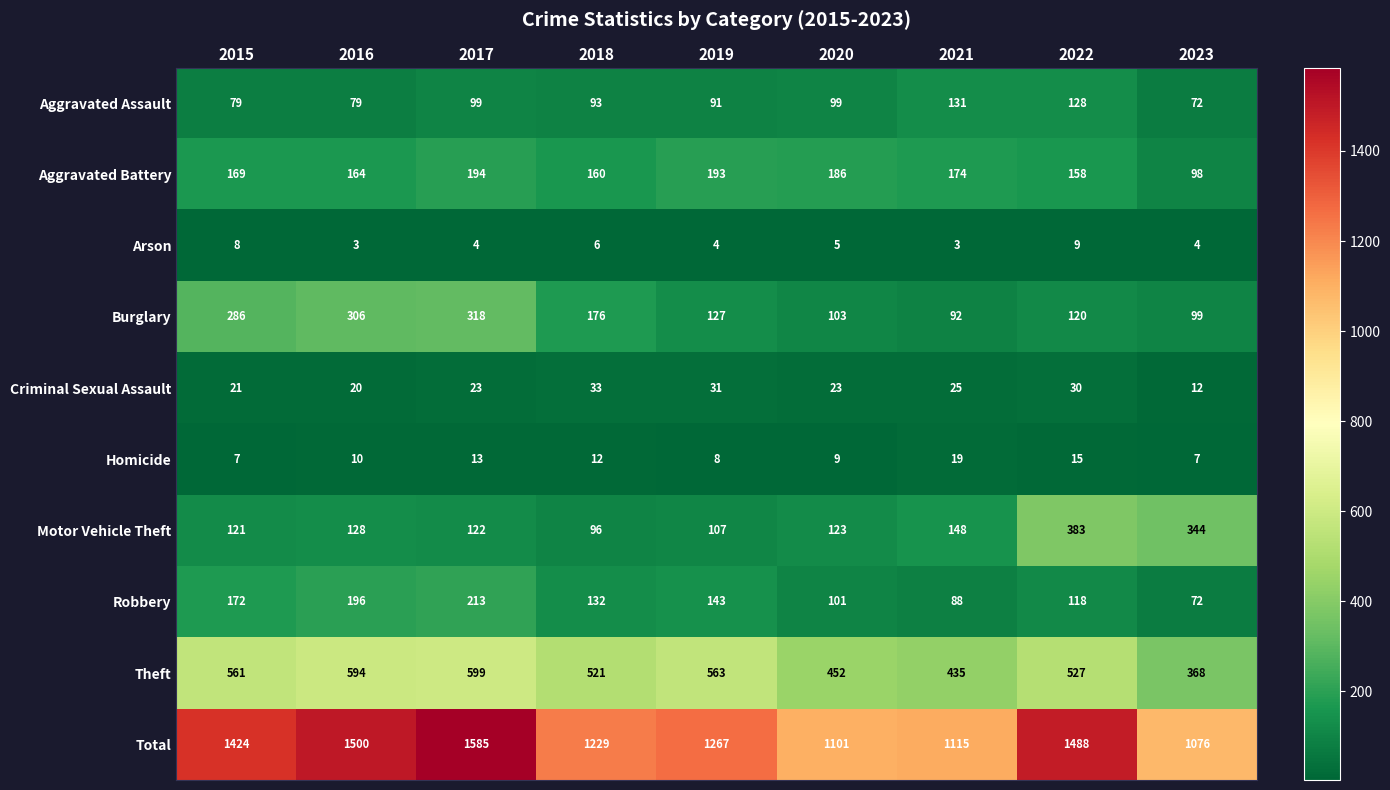

Count the number of data series in this chart.

10